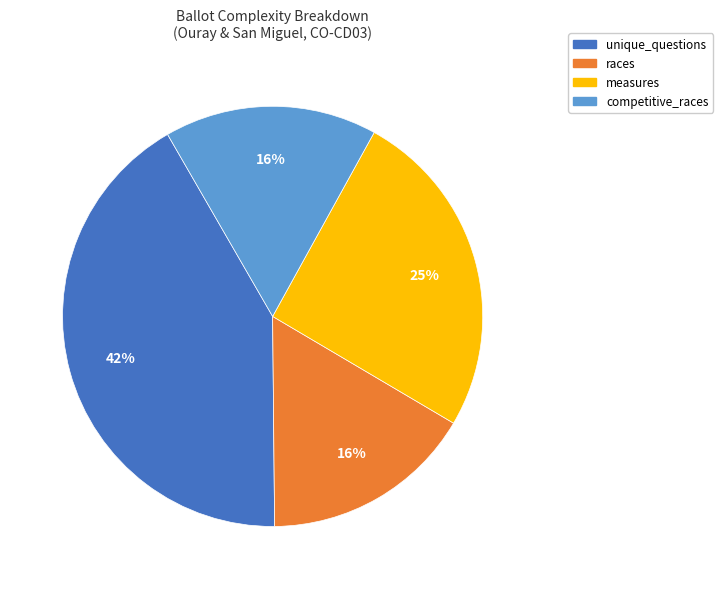

True or false: measures accounts for 25% of the total.

True